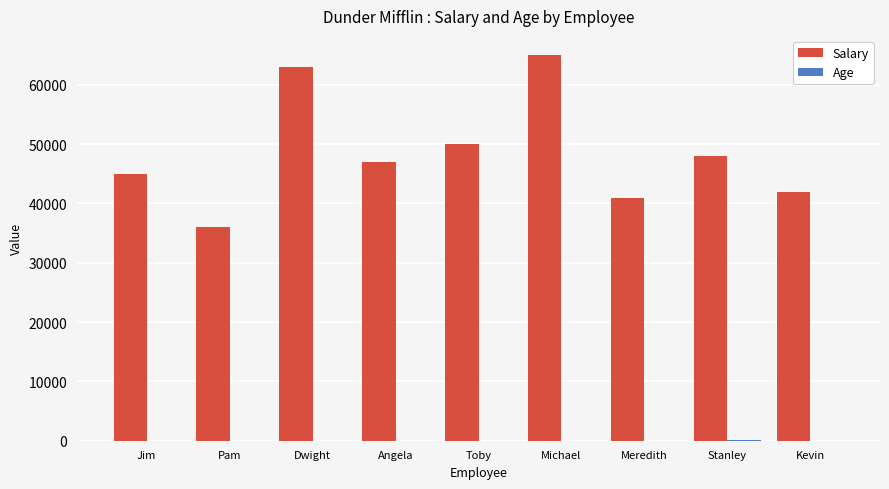

Which series changed the most between Angela and Meredith?

Salary